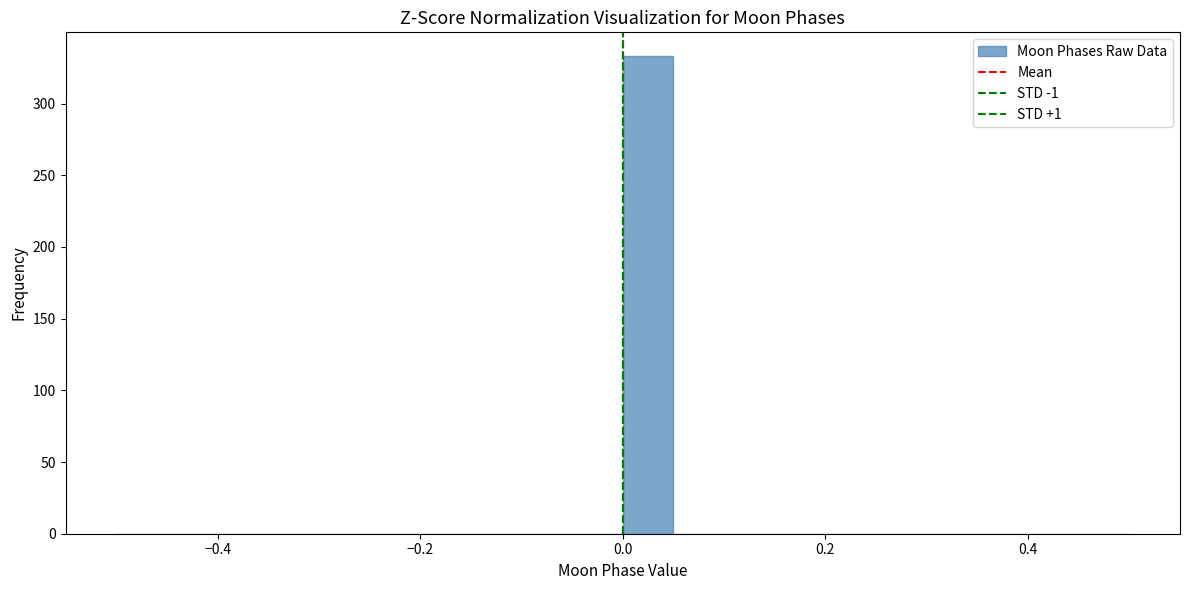

Around what value on the x-axis is the tallest bar? Give the approximate position of its centre, as read against the axis.

0.02